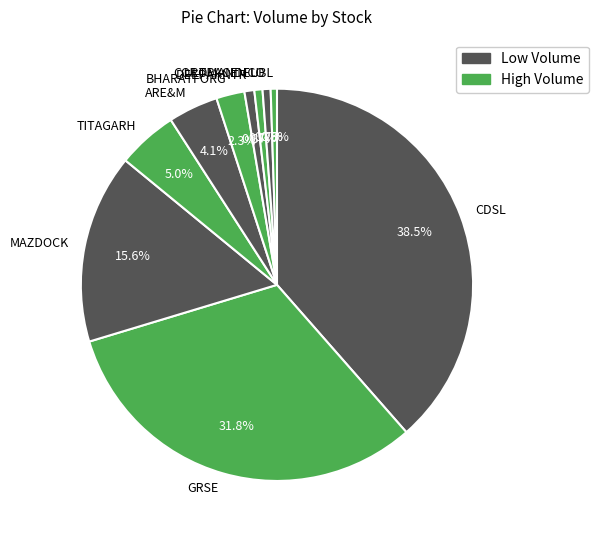

Count the number of slices in the pie.

10